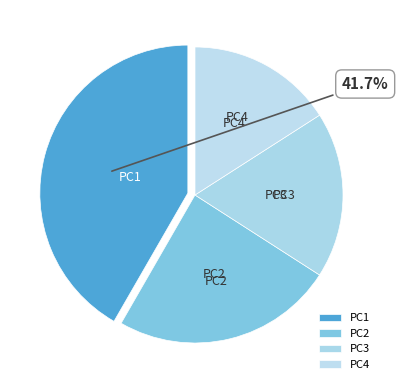

To the nearest percent, what is the combined percentage of PC3 and PC4?

34%